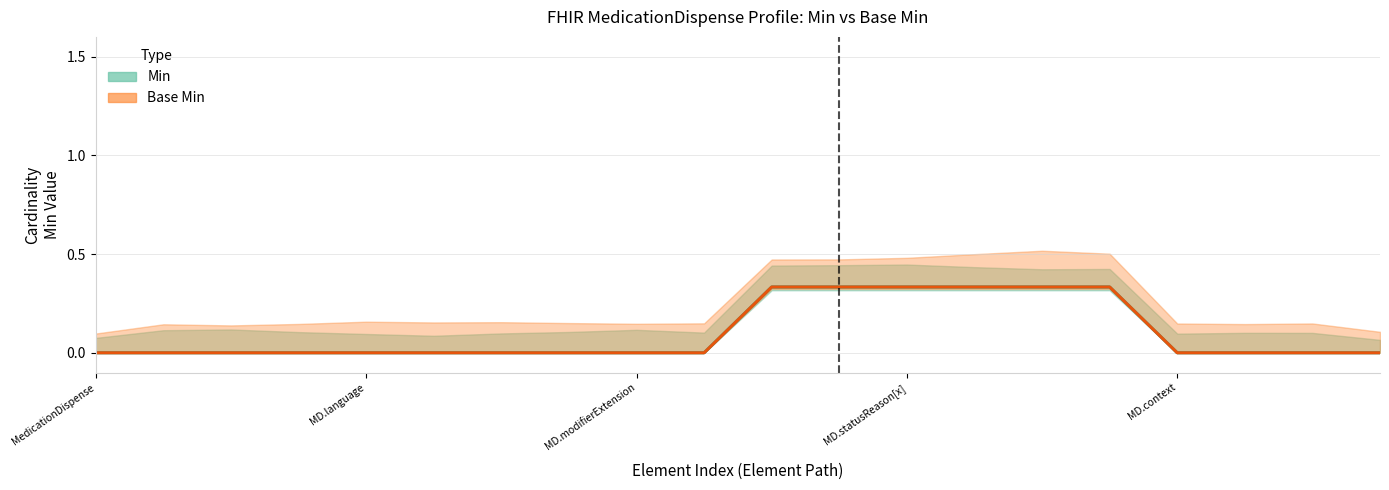

The Min series shows 0 at MedicationDispense.subject. True or false?

True